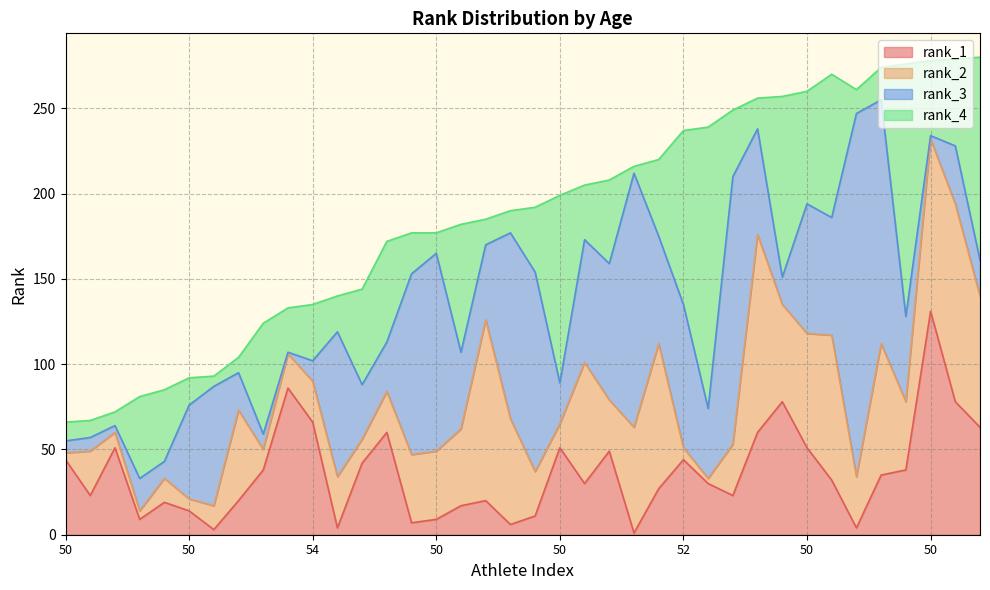

Where does the rank_1 series first go above 32?

50